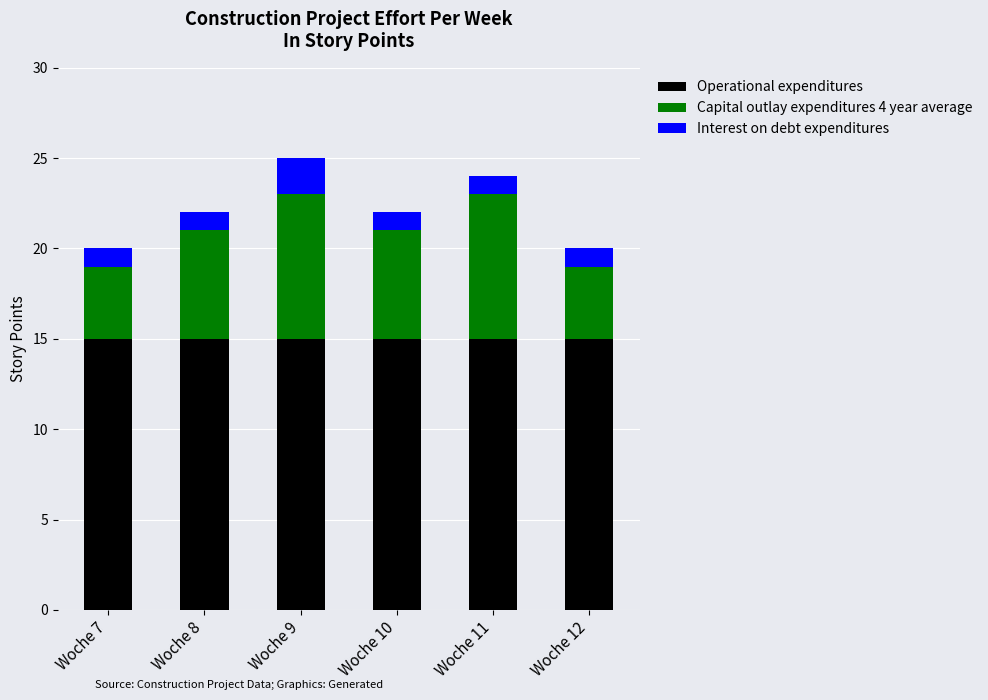

Reading left to right, list the values for the Operational expenditures series.

15	15	15	15	15	15